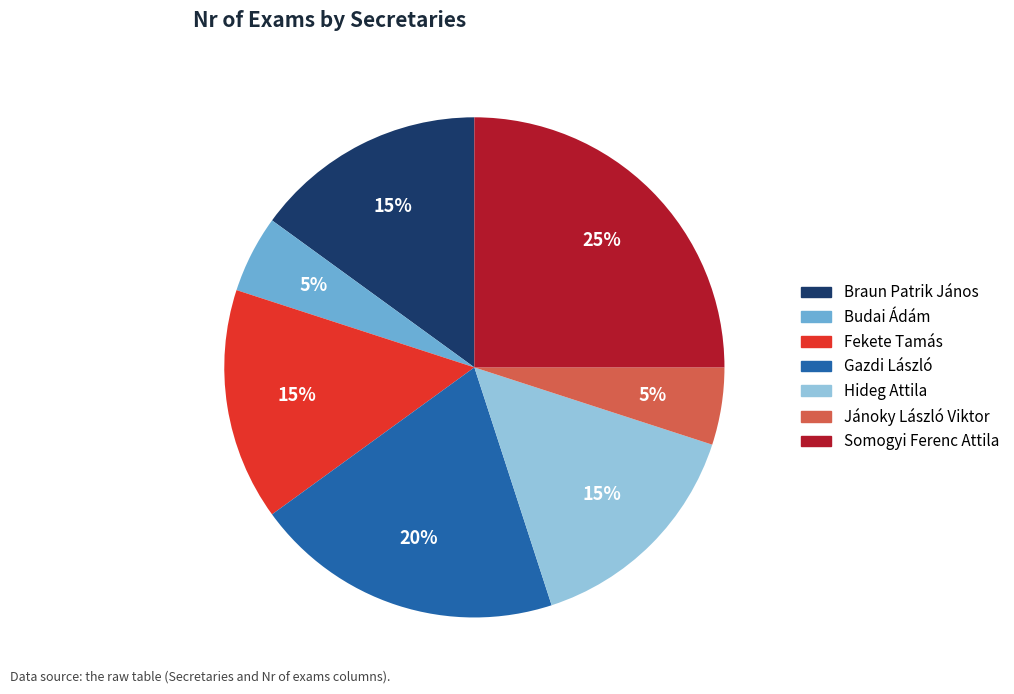

To the nearest percent, what is the difference between the largest and smallest slice percentages?

20%